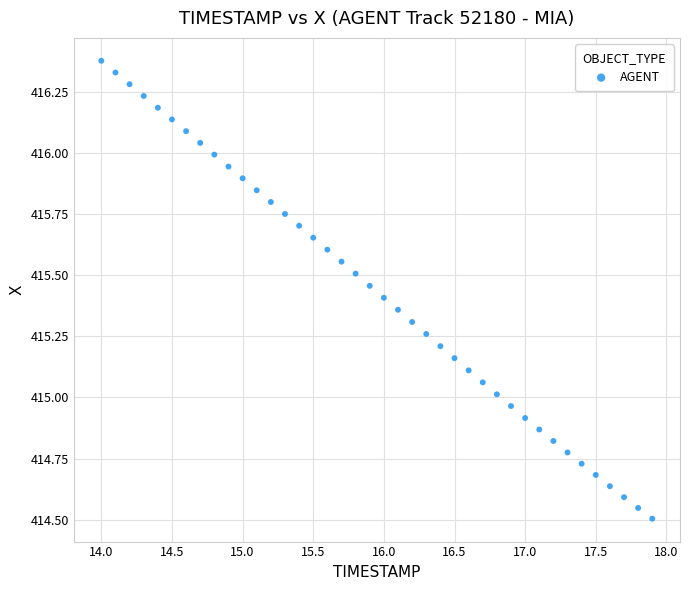

What is the range of X values (max minus min)?

3.9